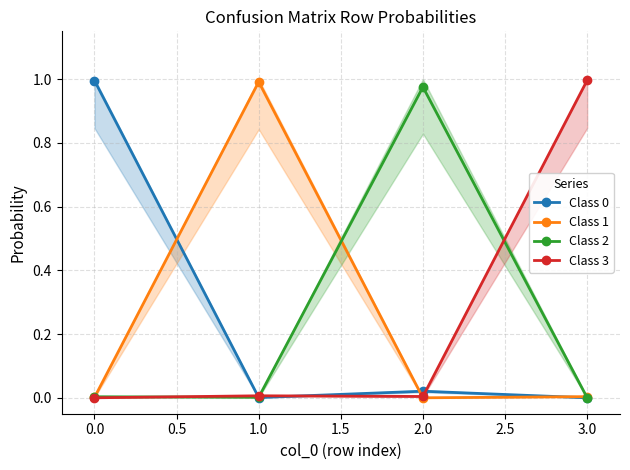

What is the average value of the Class 2 series?

0.2